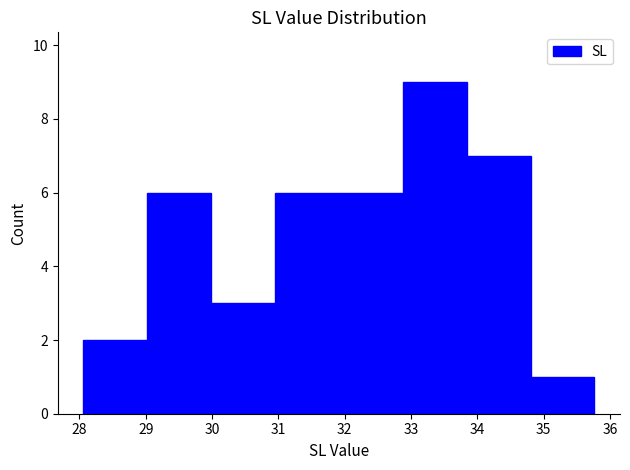

How tall is the bar that spans 33.8 to 34.8 on the x-axis? Neither the bar edges nor the heights are printed on the chart, so give them approximately, as read against the axes.

7